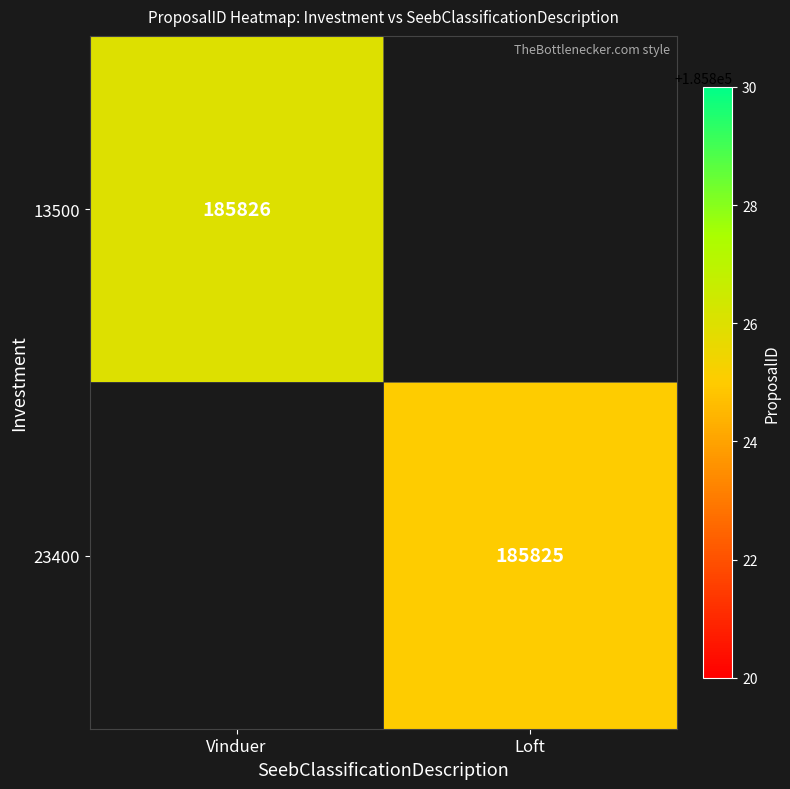

True or false: 23400 has a value of 185825 at Loft.

True